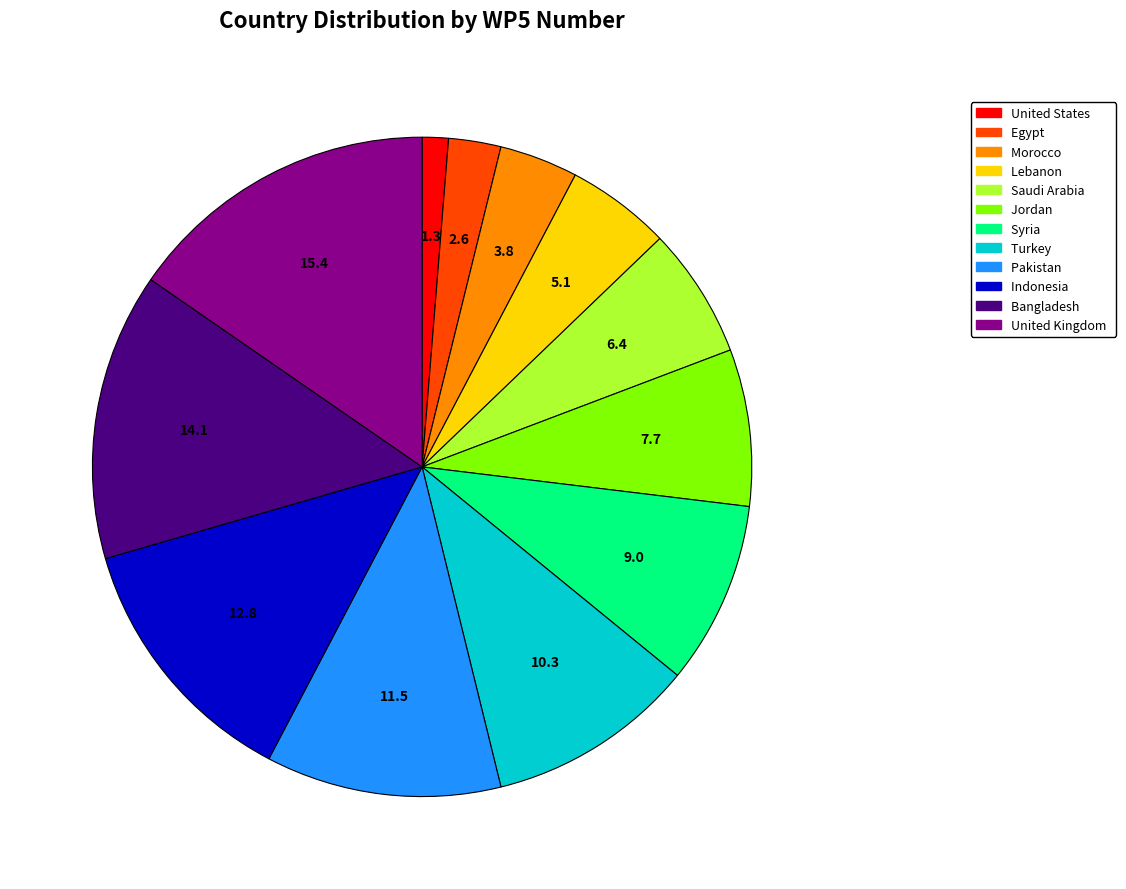

True or false: Pakistan accounts for 12% of the total.

True